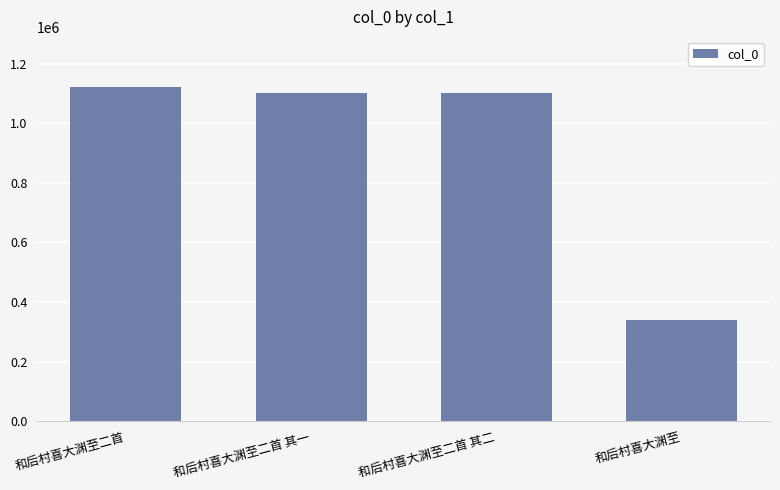

What is the average value?

915180